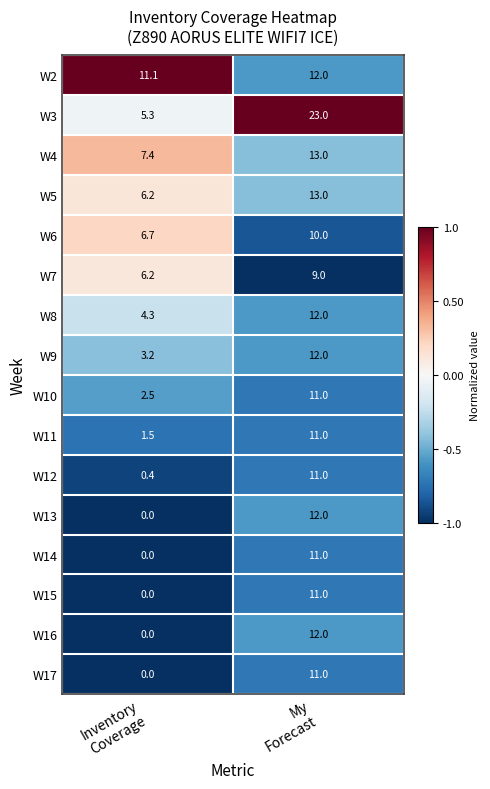

What is the greatest value displayed?

23.0